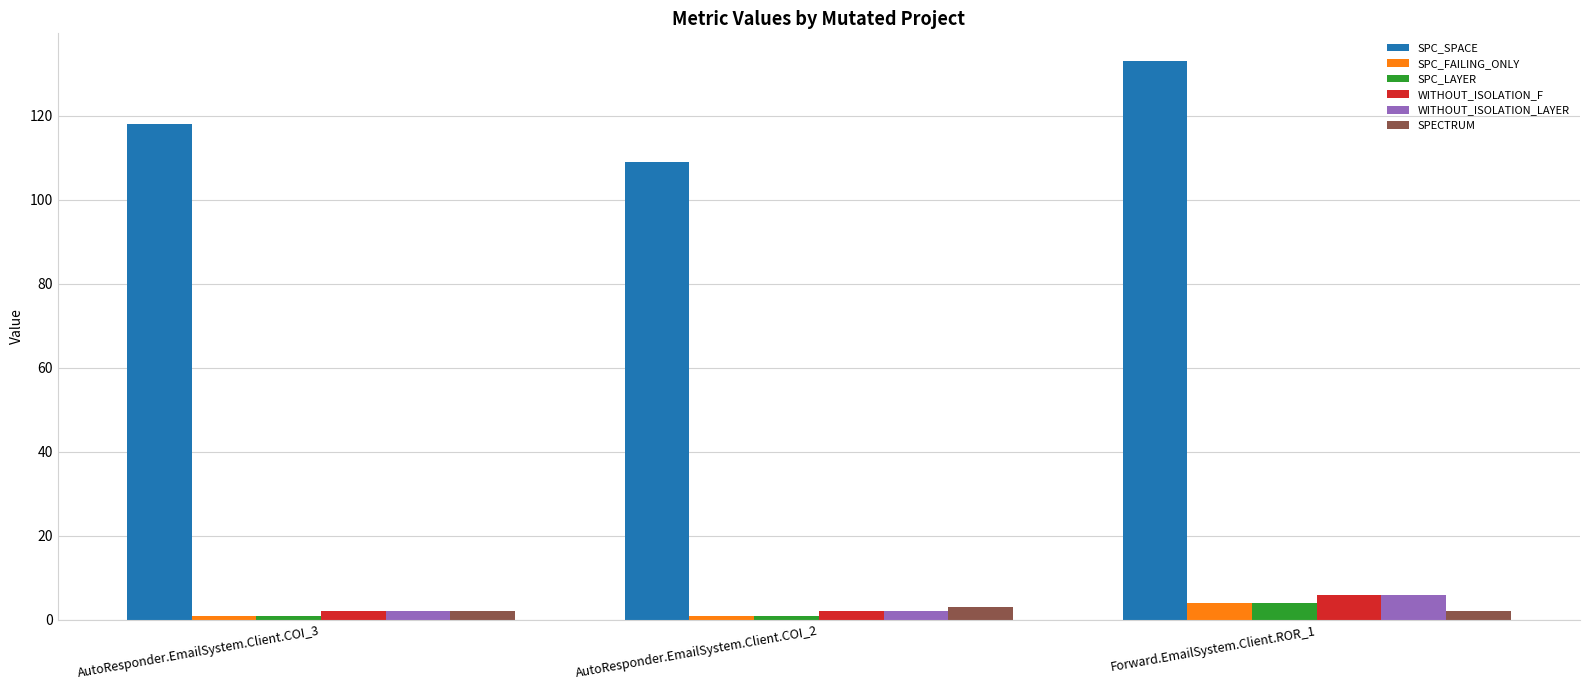

Is the value of SPC_FAILING_ONLY at AutoResponder.EmailSystem.Client.COI_3 greater than the value of SPC_SPACE at AutoResponder.EmailSystem.Client.COI_3?

No